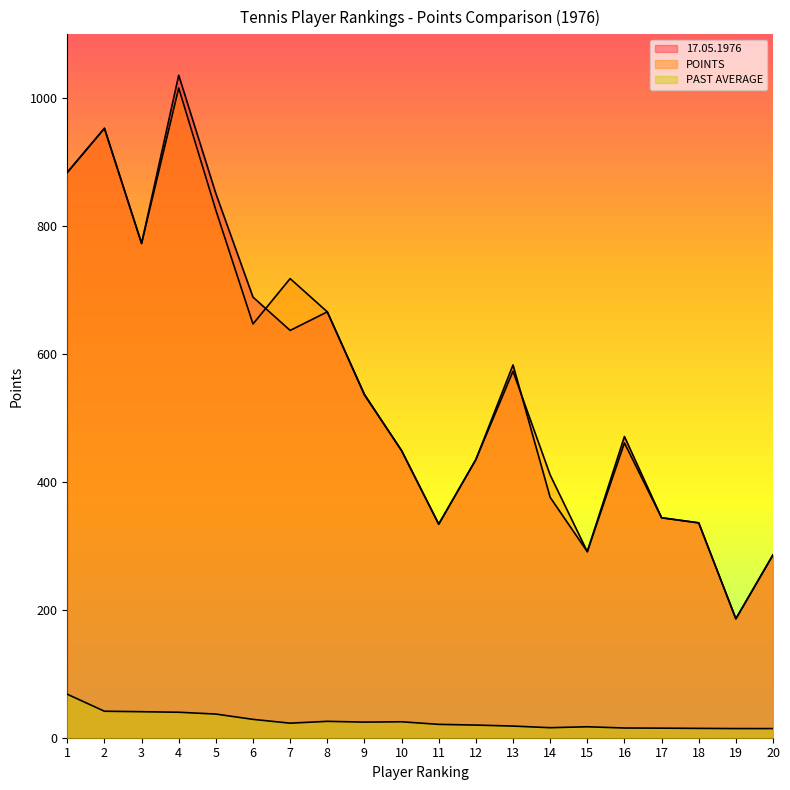

Is it true that 17.05.1976 equals 45.2 at 19?

False